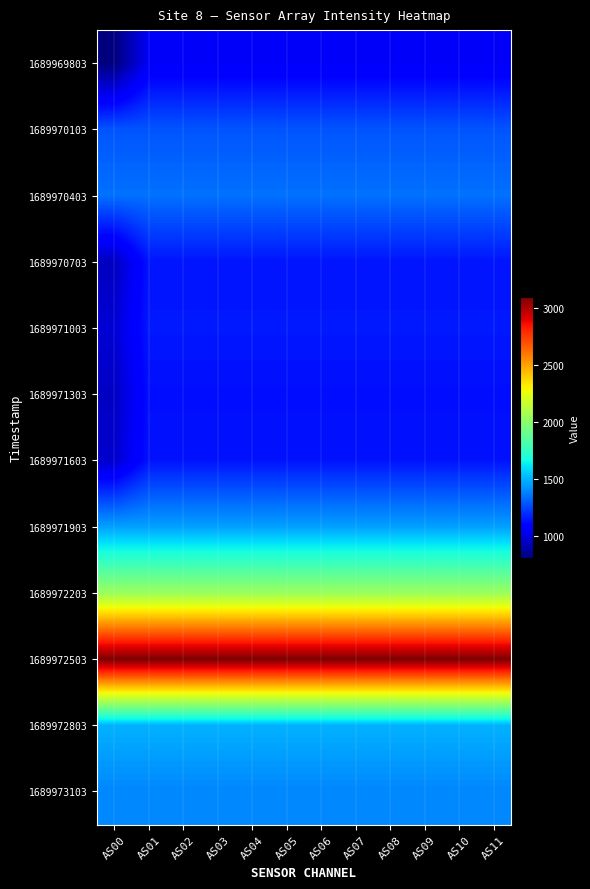

Count the number of data series in this chart.

12